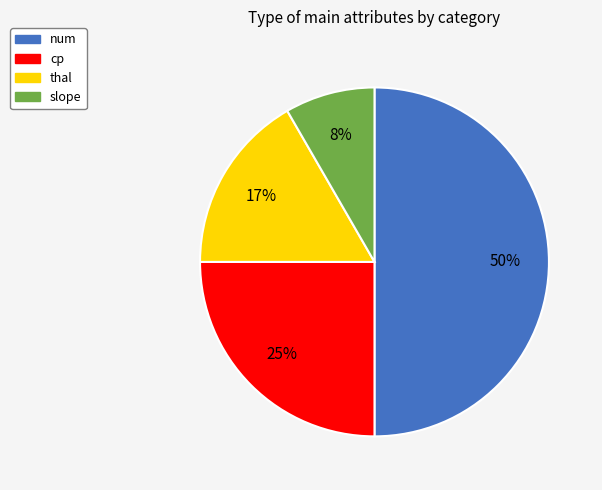

Rank the categories by value from lowest to highest.

slope, thal, cp, num